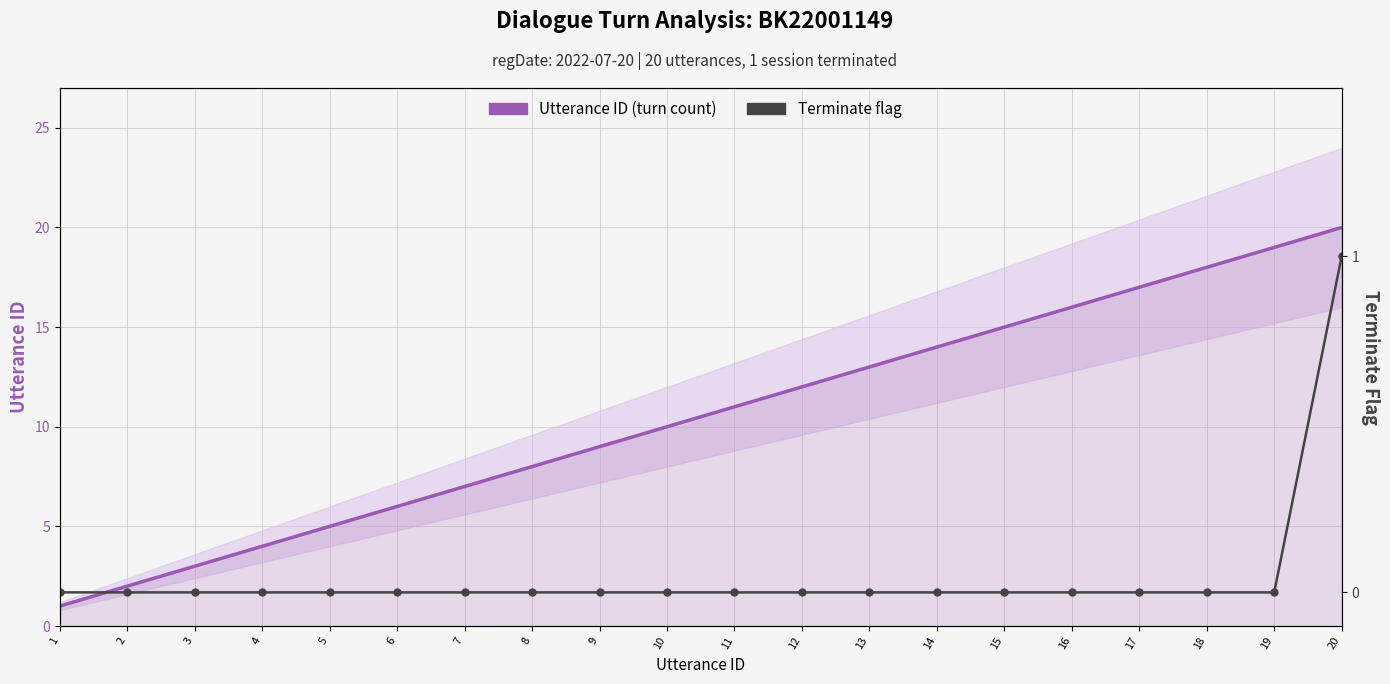

True or false: Utterance ID (turn count) and Terminate flag intersect in this chart.

False